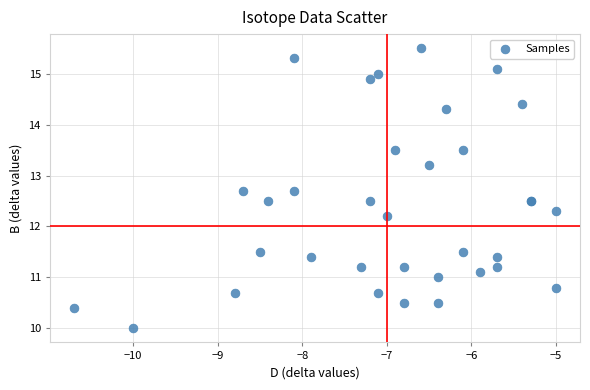

What Y value in the scatter plot is closest to 12?

12.2